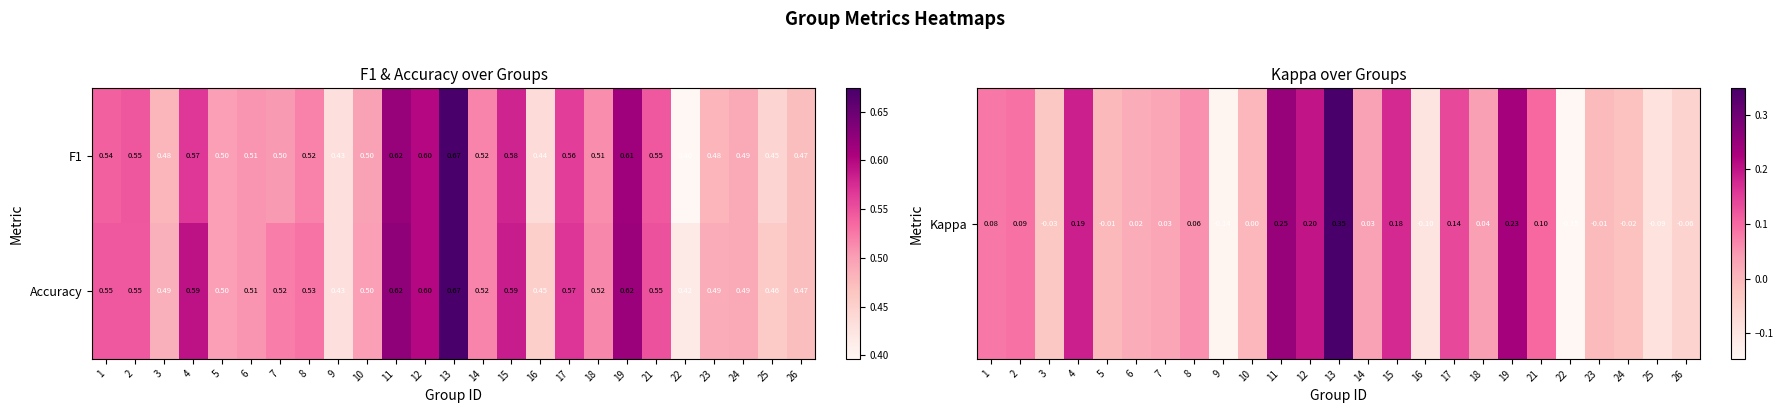

Is the value of F1 at 23 greater than the value of Accuracy at 14?

No